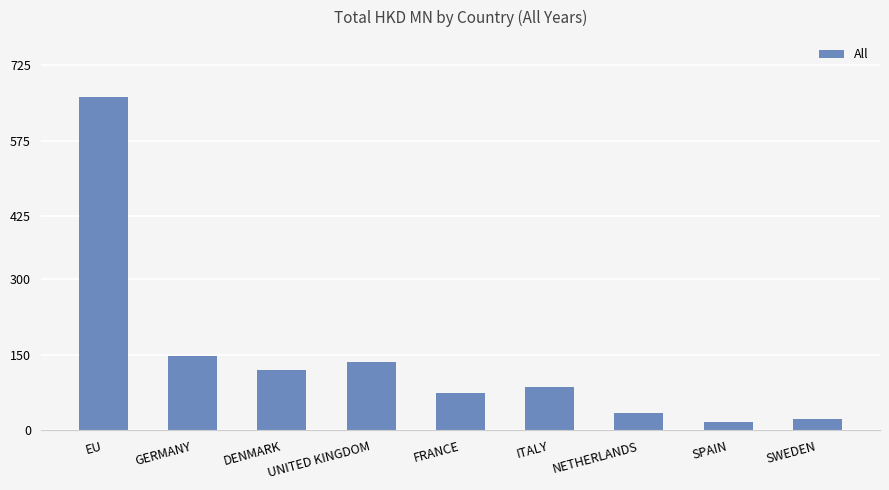

What is the value of the 1st bar from the left?

661.7